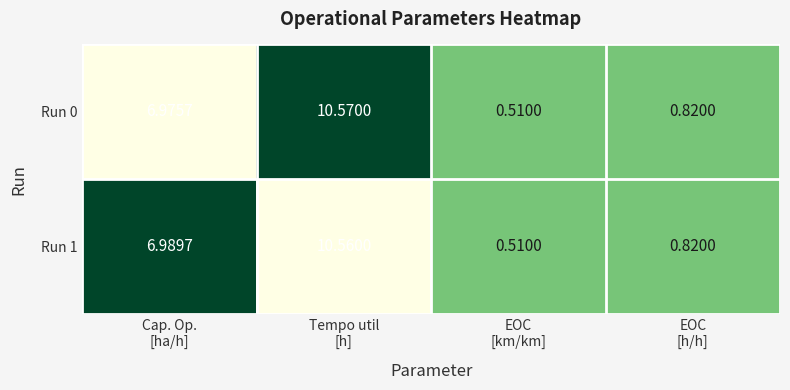

Count the number of data series in this chart.

2